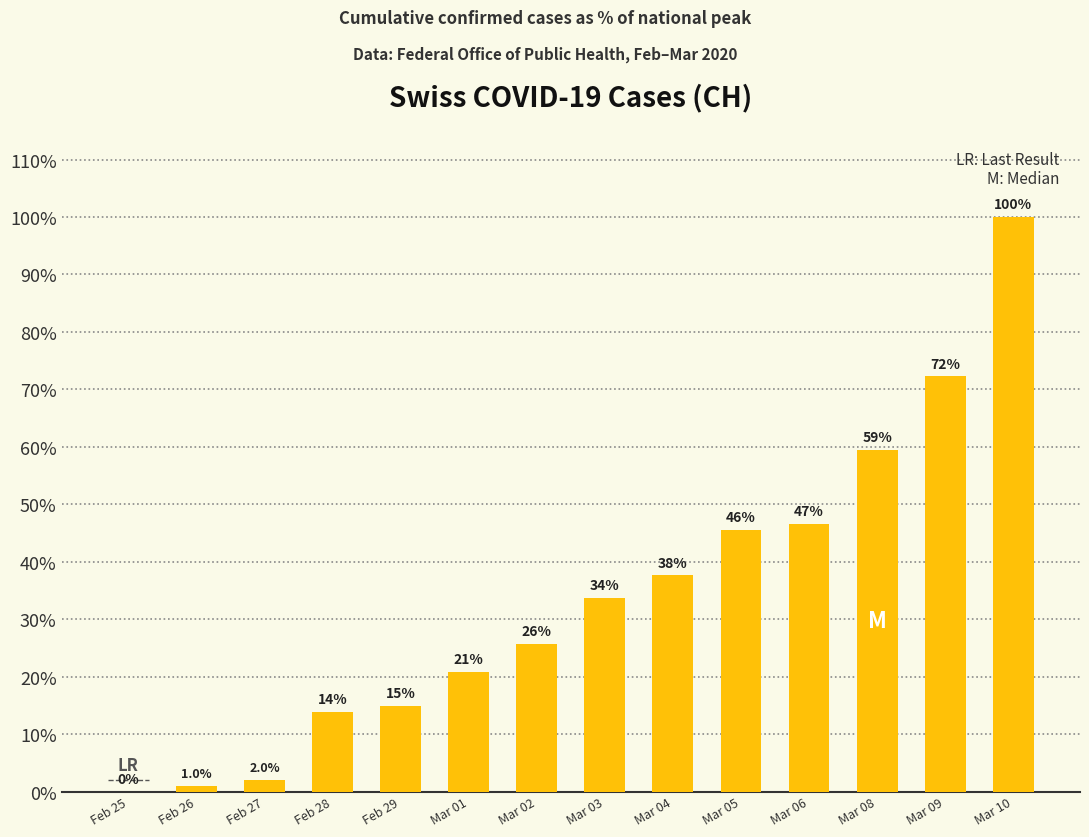

Are the bars horizontal?

No